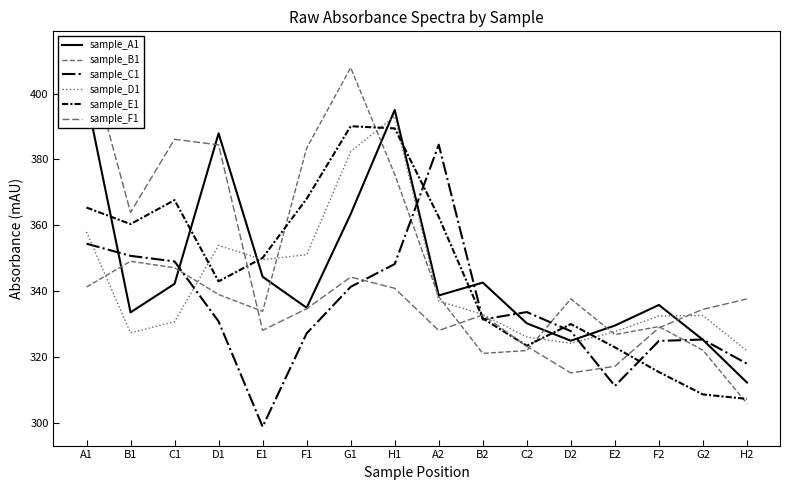

At which category is the sum across all series the highest?

H1